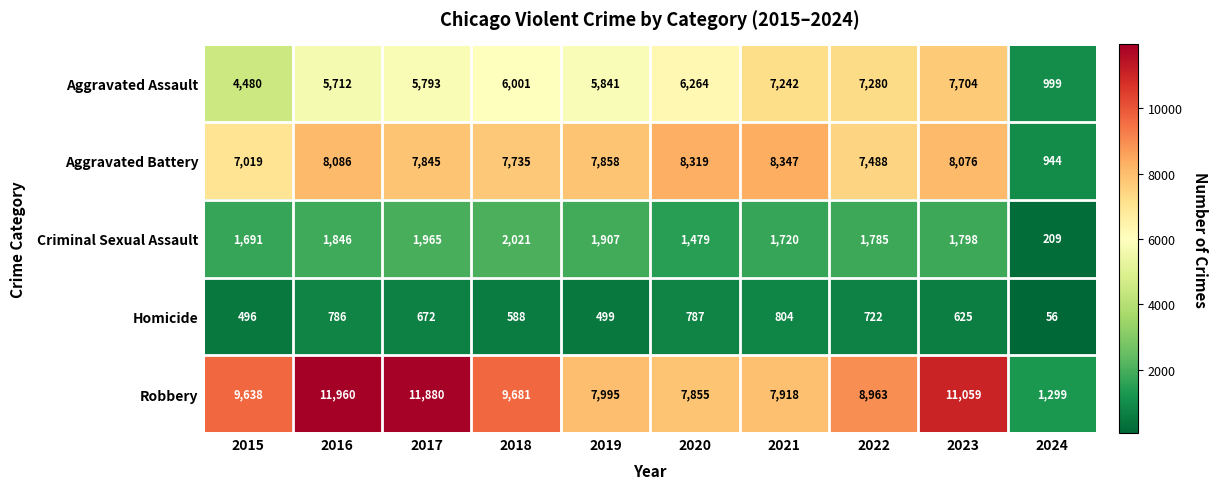

At 2018, list the series in order from smallest to largest.

Homicide, Criminal Sexual Assault, Aggravated Assault, Aggravated Battery, Robbery